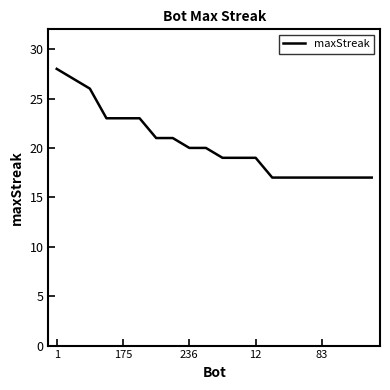

Is this an area chart (filled region under the line)?

No